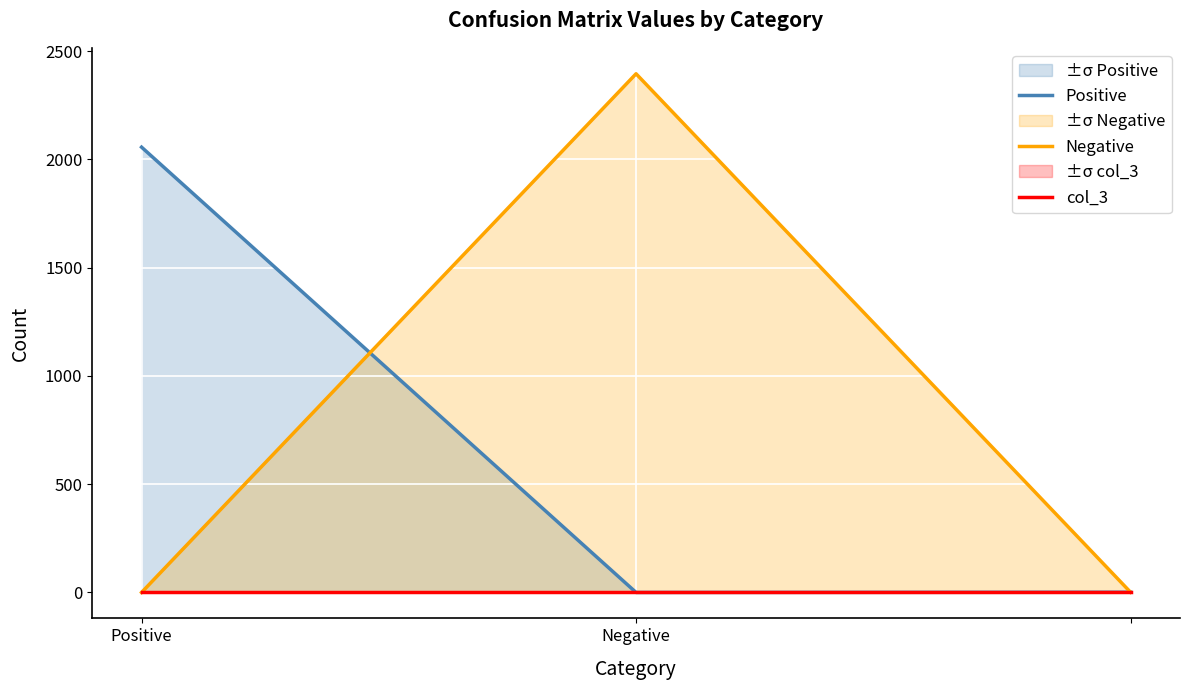

What is the difference between the maximum and minimum values in the Negative series?

2396